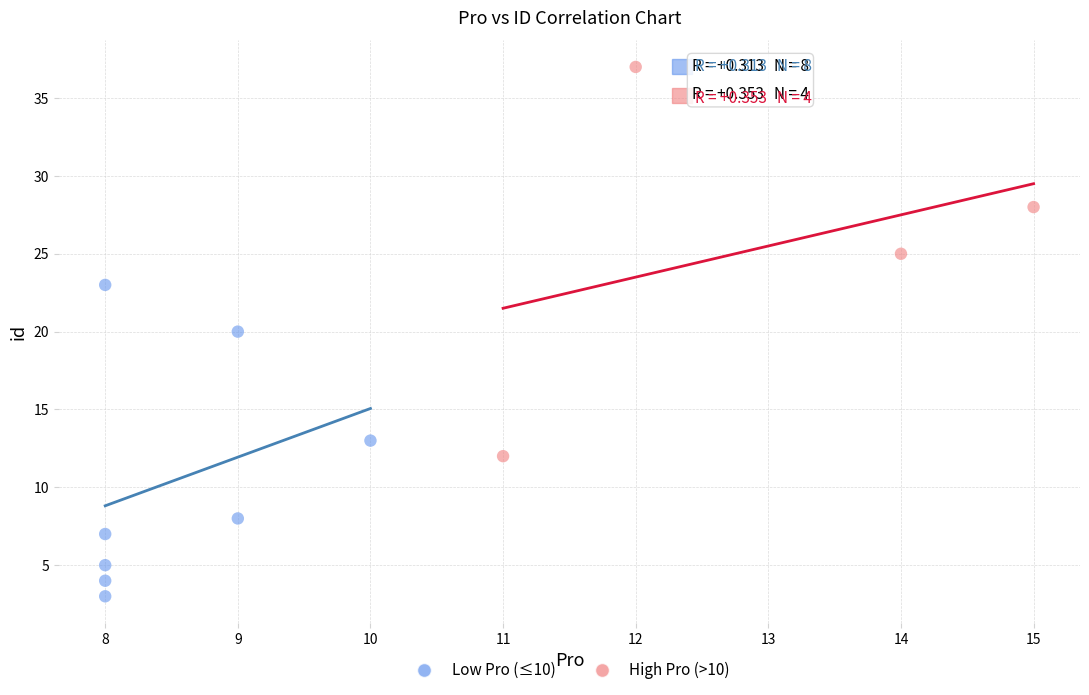

Which series reaches the maximum Y coordinate?

High Pro (>10)